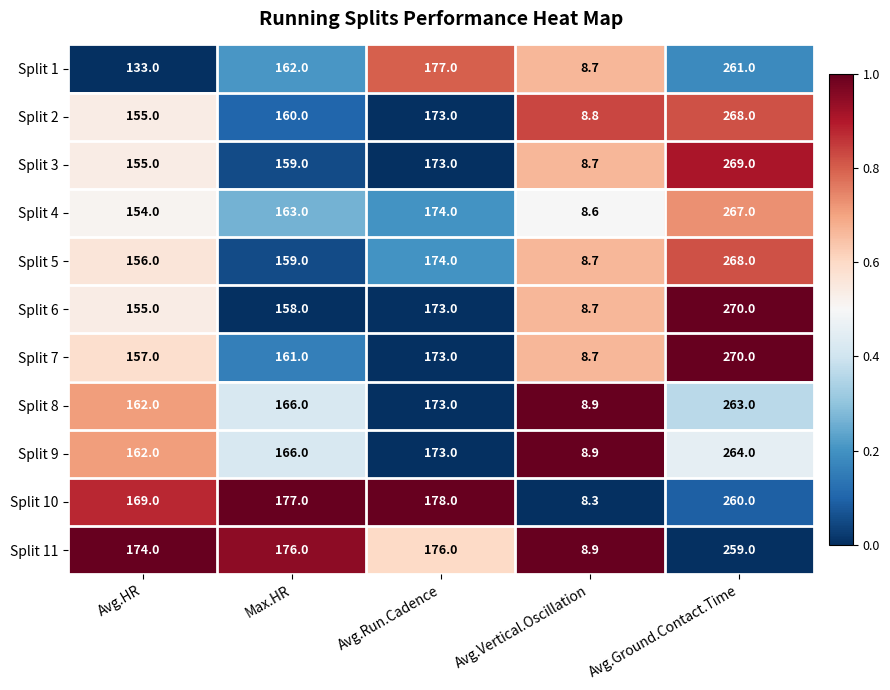

What is the difference between the maximum and minimum values in the Split 3 series?

260.3